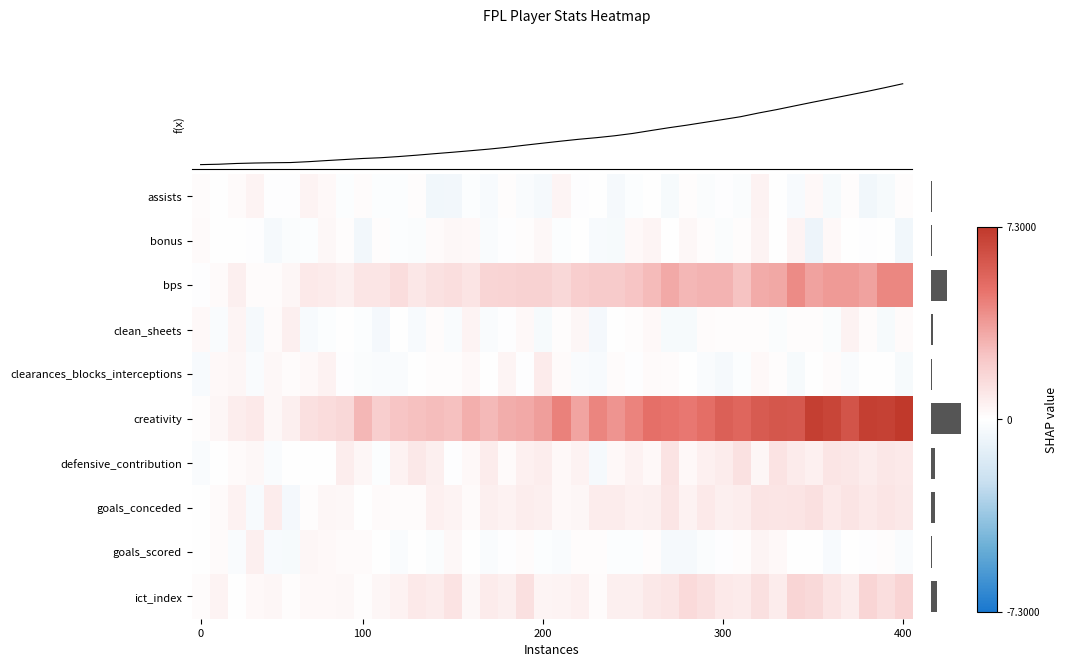

What is the average value of the bps series?

2.0